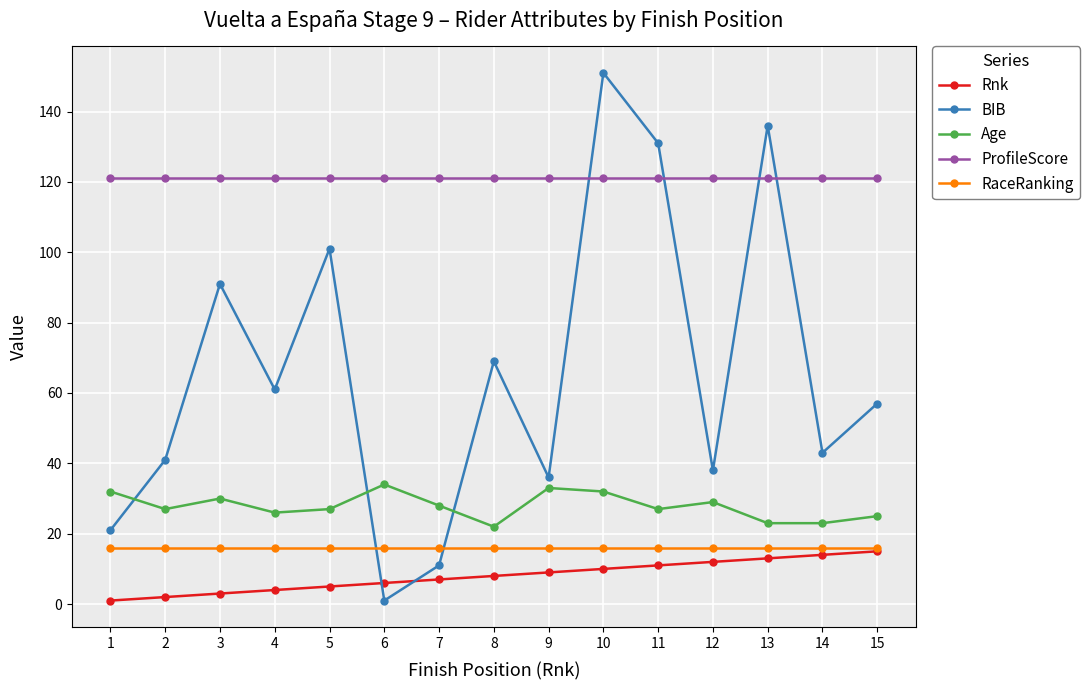

What is the value of the BIB point at the 8th from the left?

69